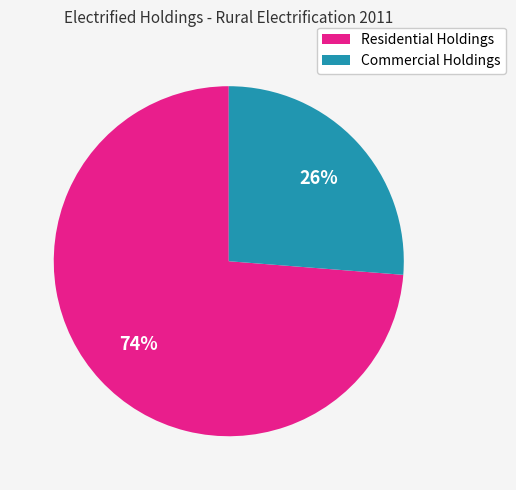

To the nearest percent, what is the average slice percentage?

50%